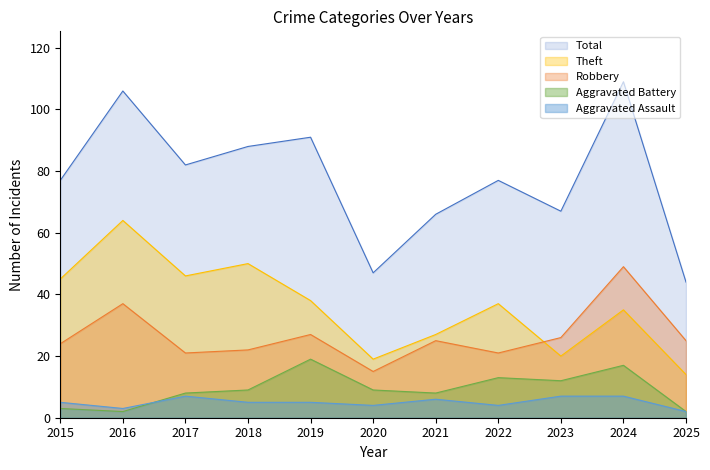

The Robbery series shows 38 at 2025. True or false?

False